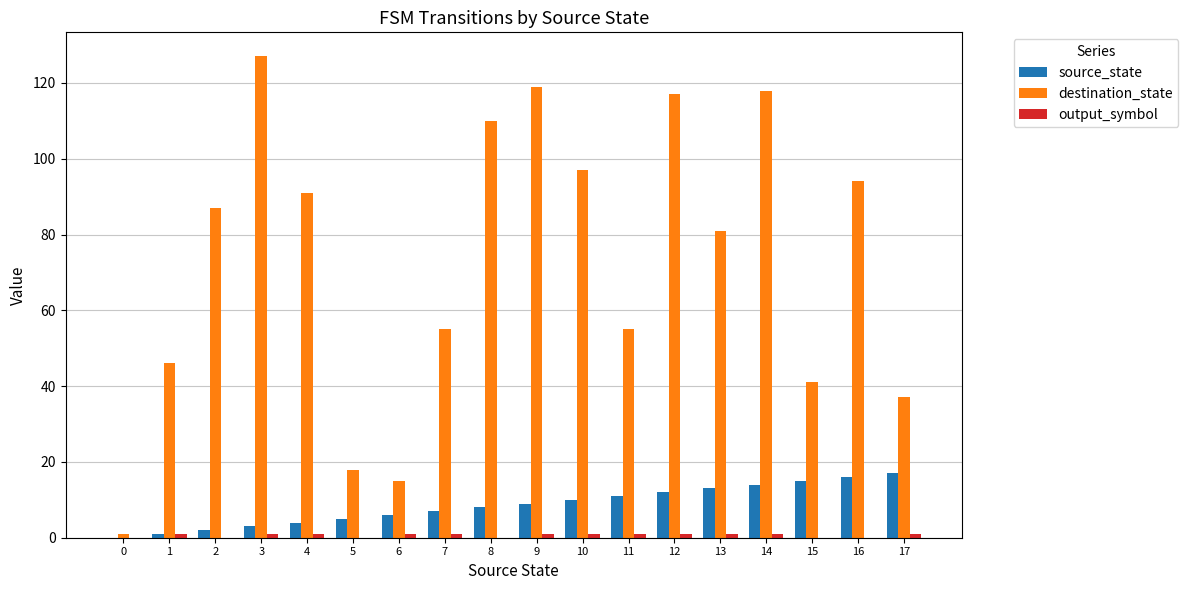

Which series has the largest total across all categories?

destination_state